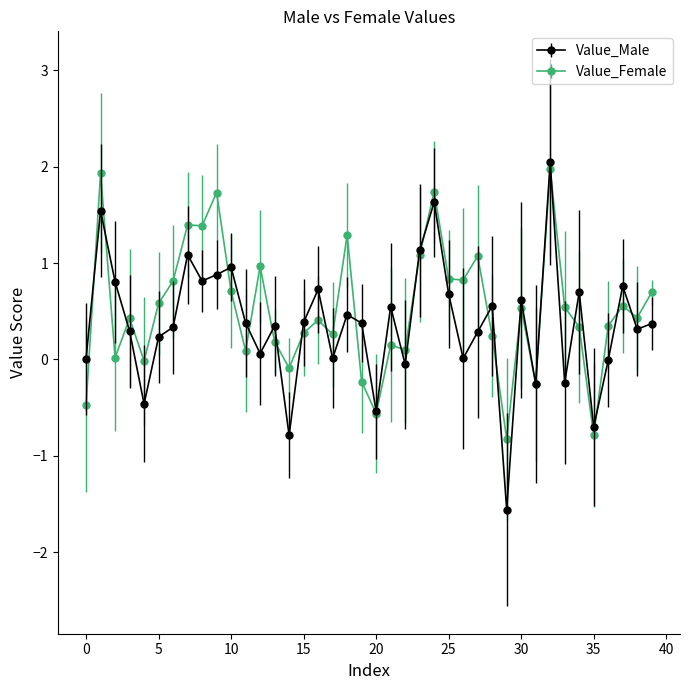

What are all the series names shown in the legend?

Value_Male, Value_Female